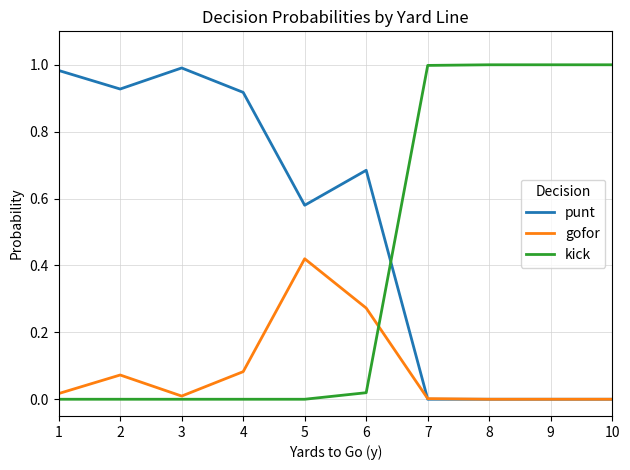

Between which two adjacent categories do kick and punt first intersect?

6 and 7